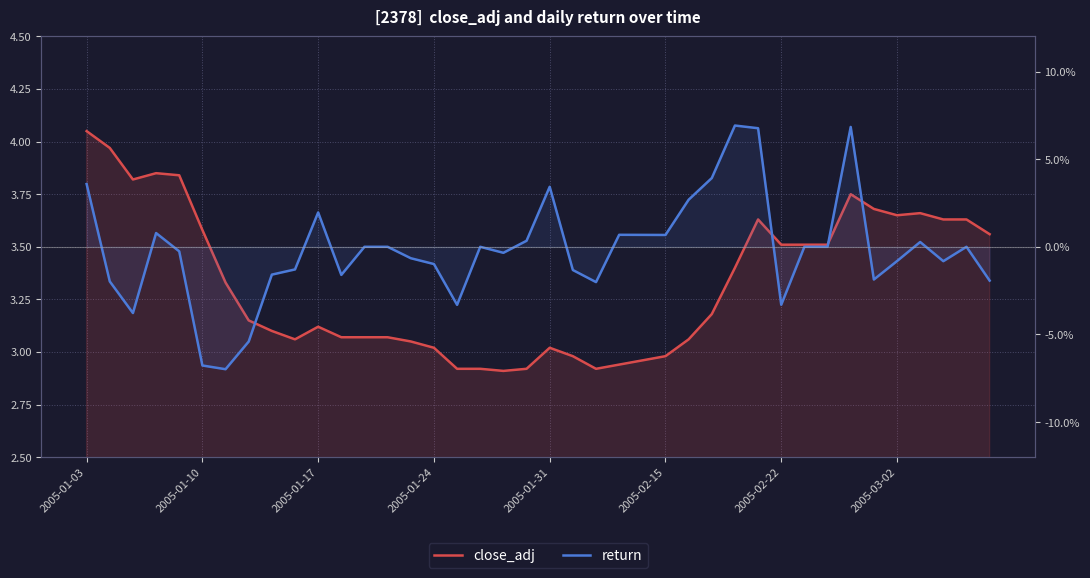

At how many categories does at least one series exceed 5?

3